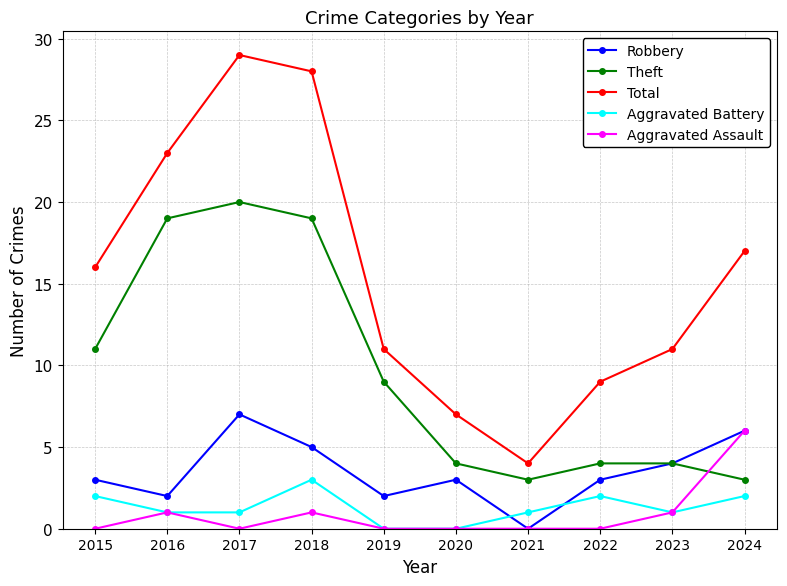

How many lines are shown in the chart?

5